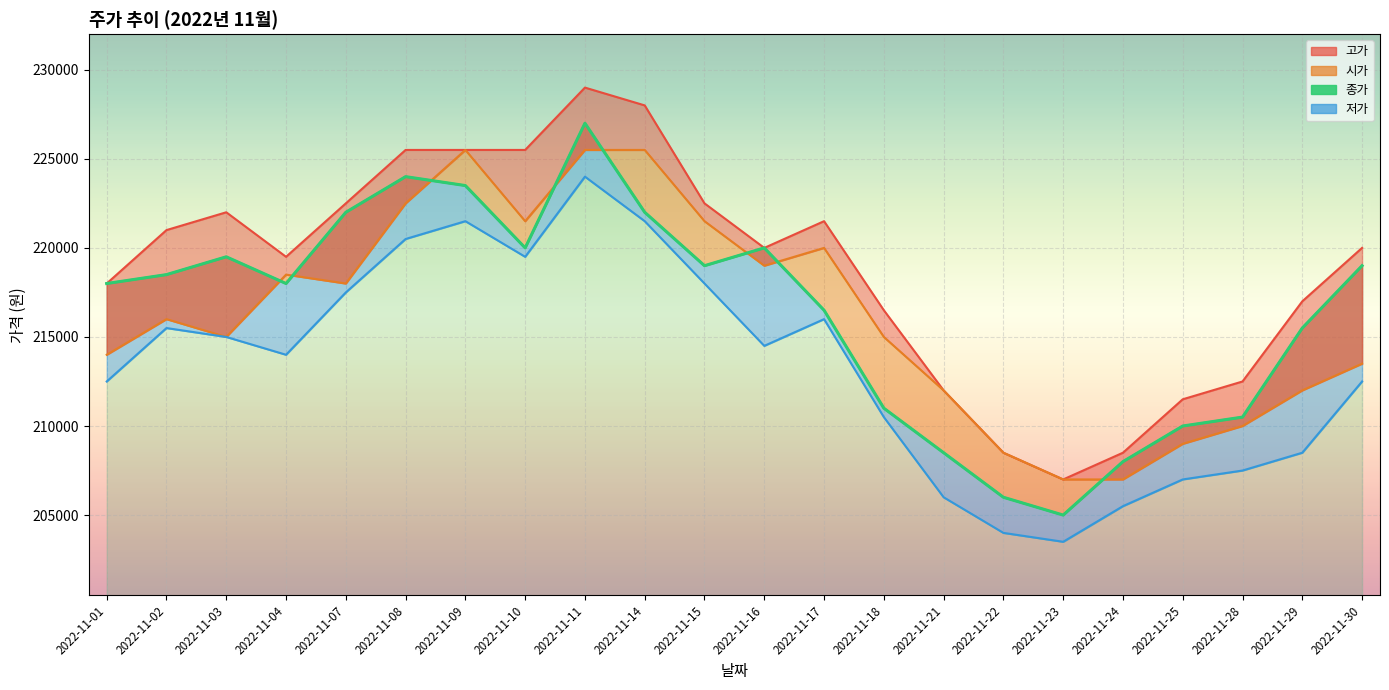

What is the smallest value displayed?

205000